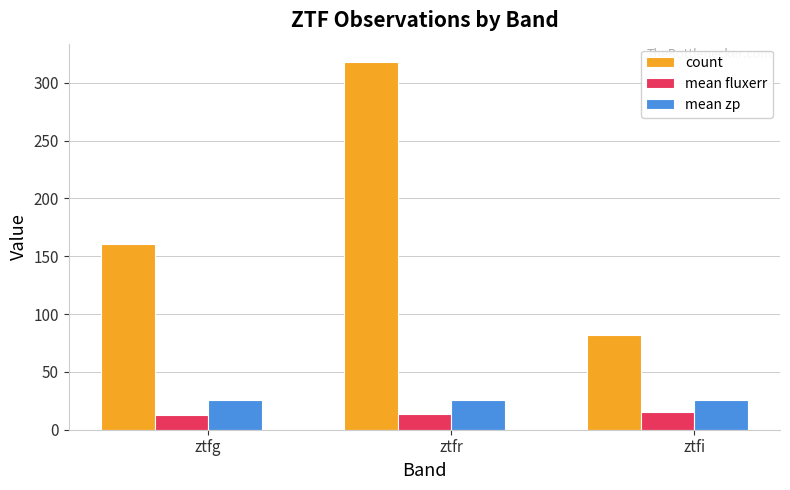

List the series in order of their peak value, highest first.

count, mean zp, mean fluxerr